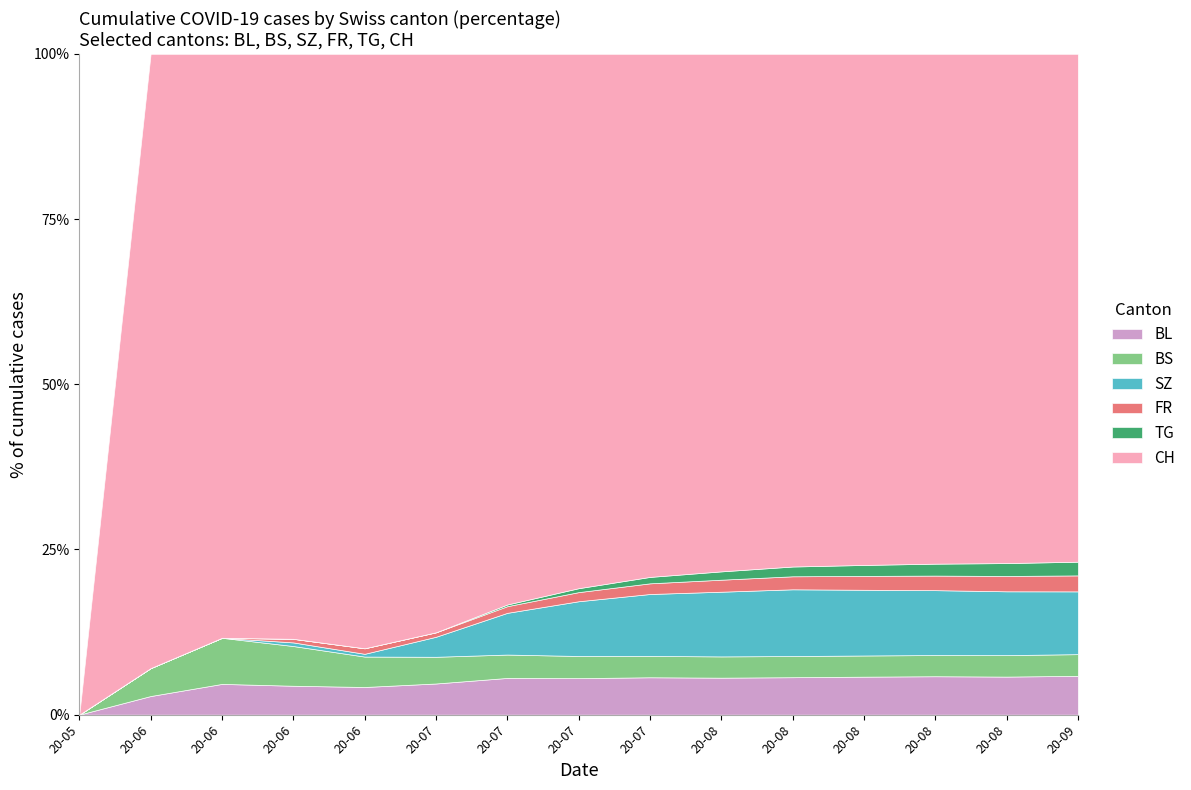

How many values in the CH series are below 410?

7